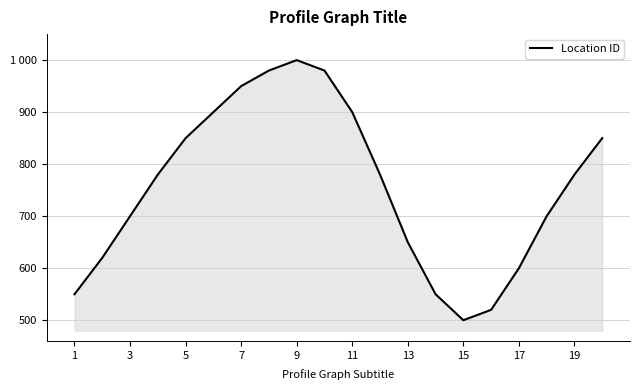

Does the chart display data point markers on the line(s)?

No